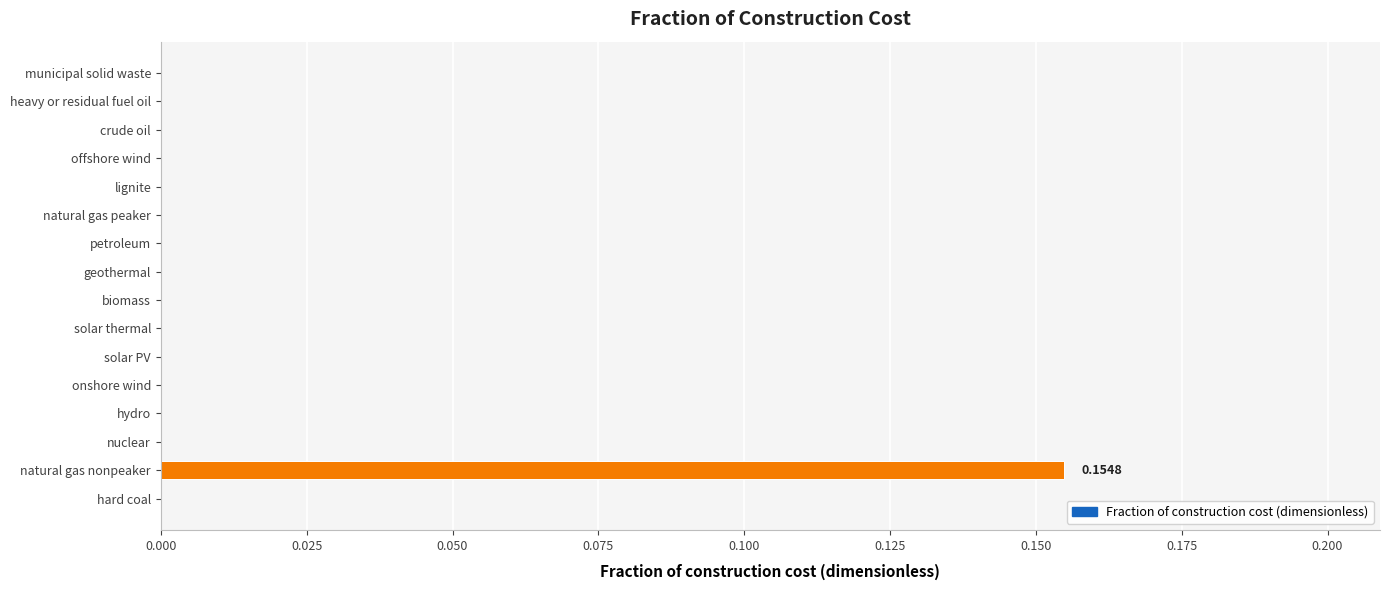

Which label corresponds to the largest value in the chart?

natural gas nonpeaker